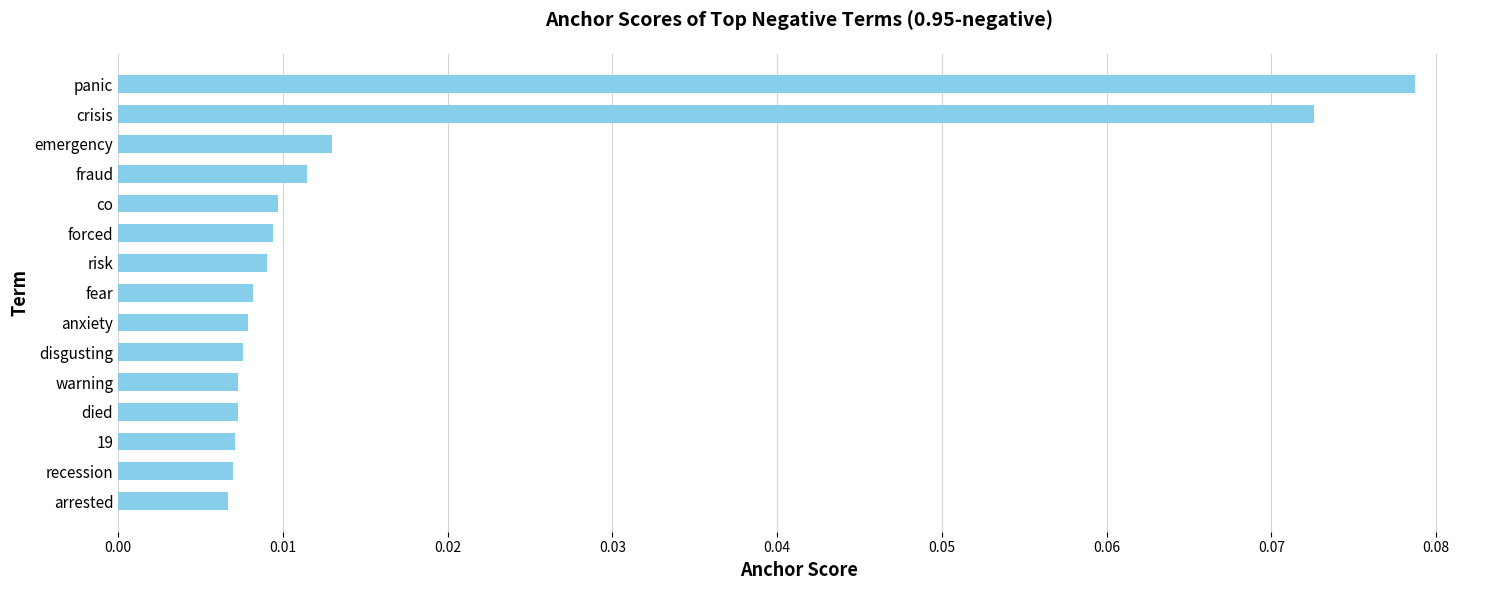

Which label corresponds to the largest value in the chart?

panic